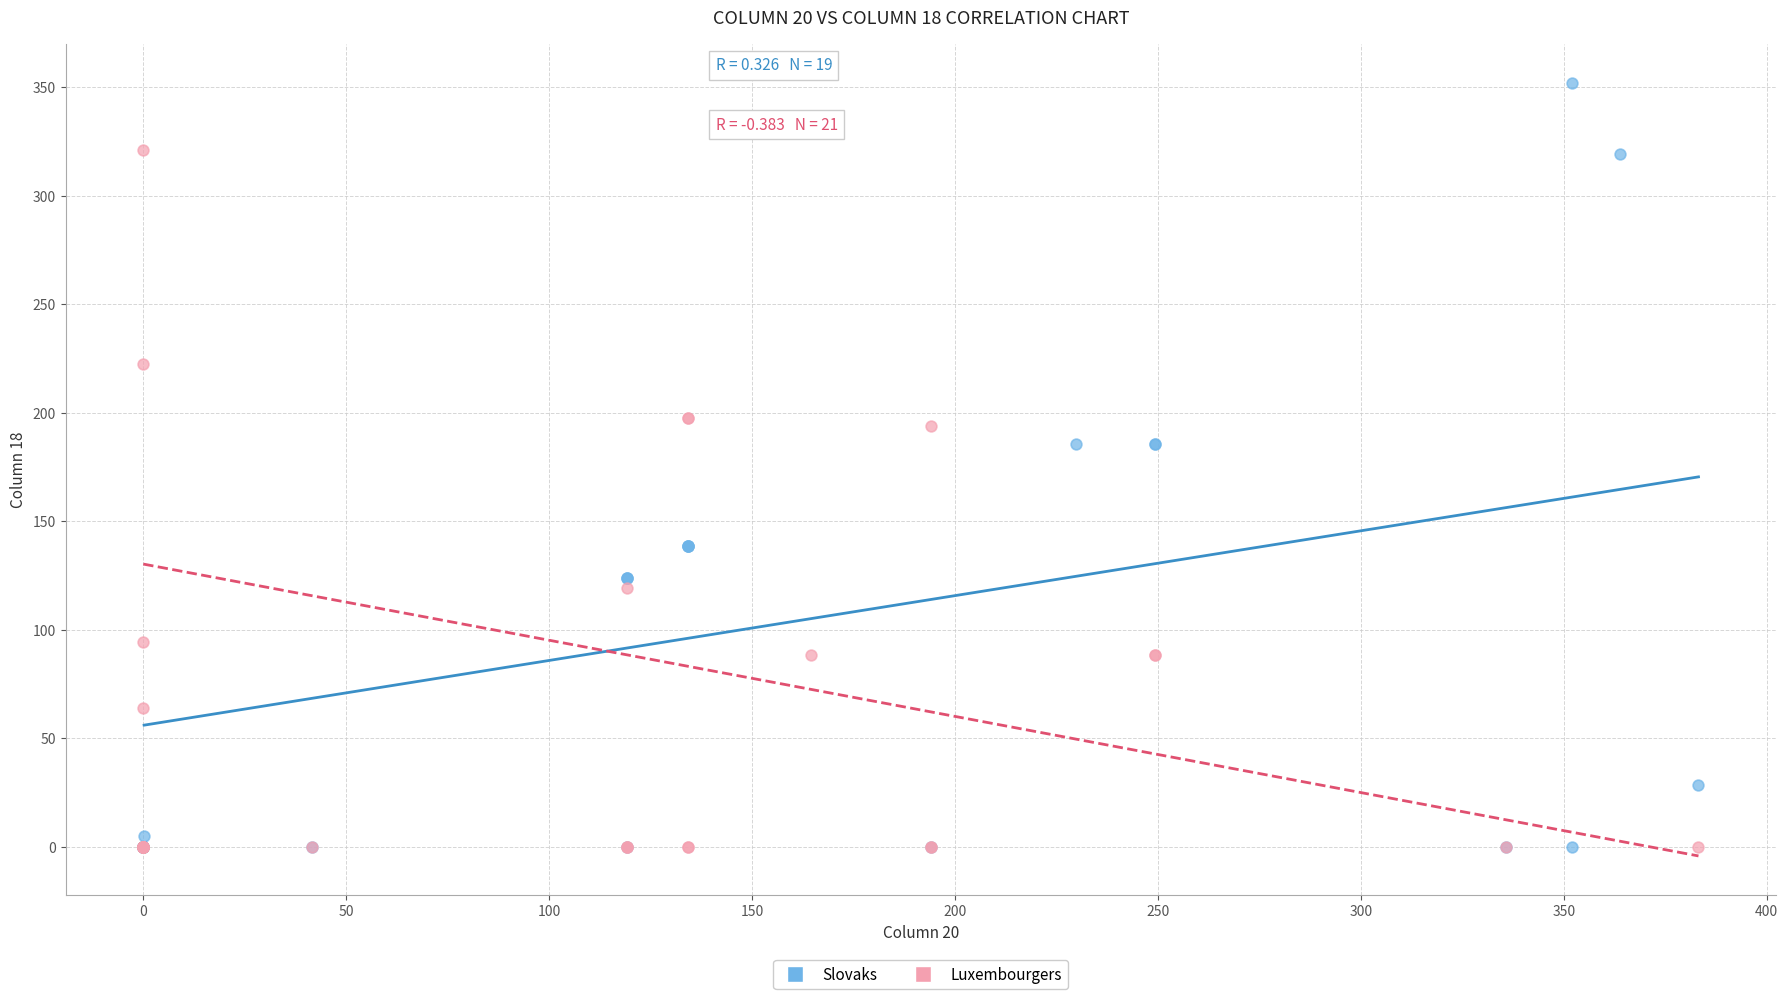

Which series reaches the maximum Y coordinate?

Slovaks